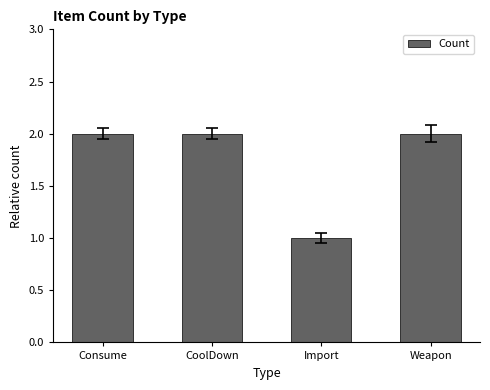

Which label corresponds to the smallest value in the chart?

Import